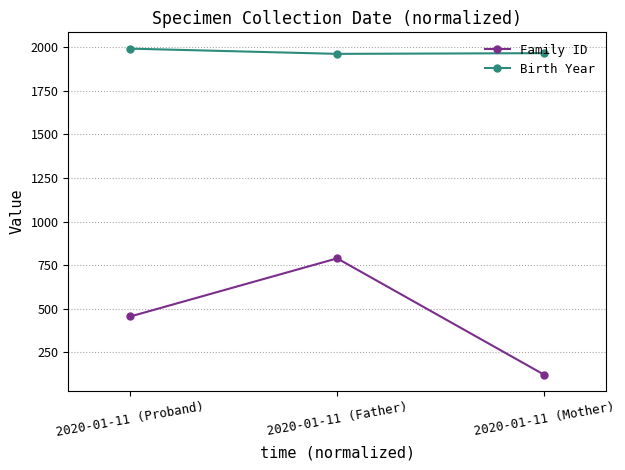

What is the sum of the Birth Year values at 2020-01-11 (Father) and 2020-01-11 (Proband)?

3952